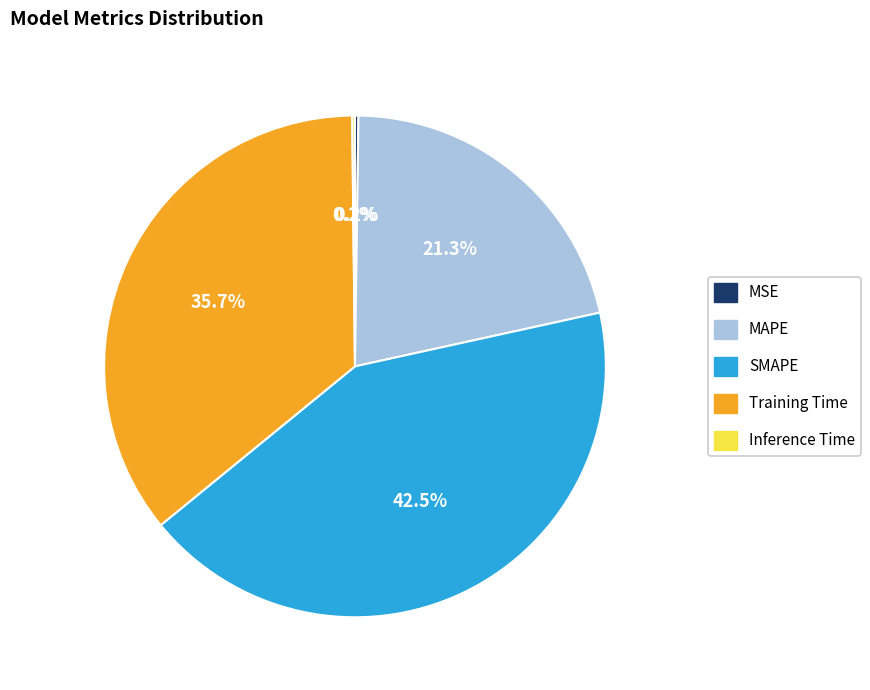

What percentage do MAPE and Training Time together represent?

57.1%